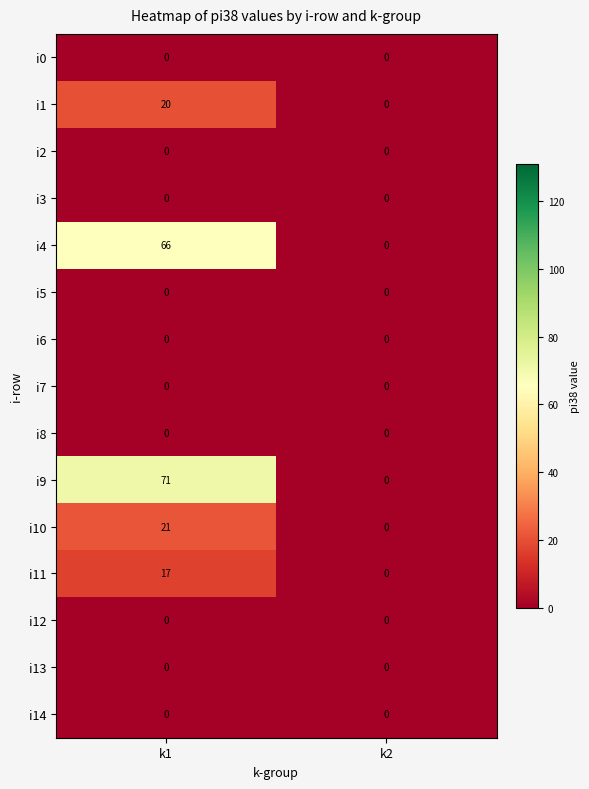

Reading right to left, list all the values displayed in this chart.

i0: 0	0
i1: 0	20
i2: 0	0
i3: 0	0
i4: 0	66
i5: 0	0
i6: 0	0
i7: 0	0
i8: 0	0
i9: 0	71
i10: 0	21
i11: 0	17
i12: 0	0
i13: 0	0
i14: 0	0